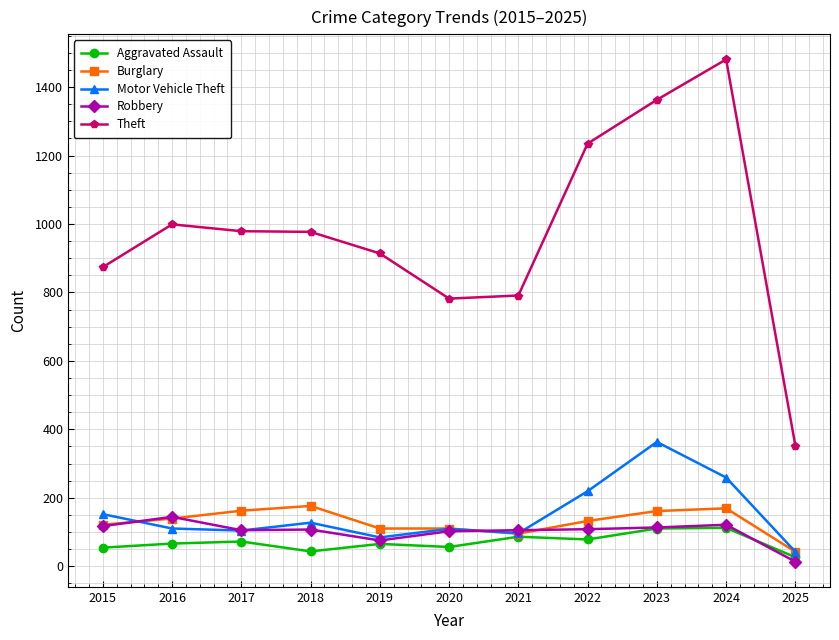

How many lines are shown in the chart?

5